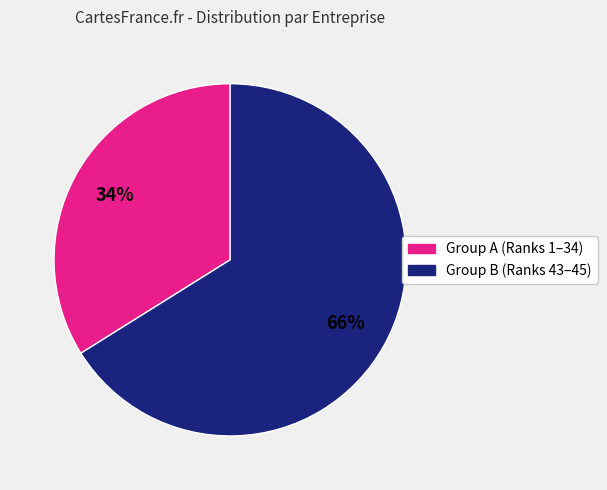

To the nearest percent, what is the difference between the largest and smallest slice percentages?

32%